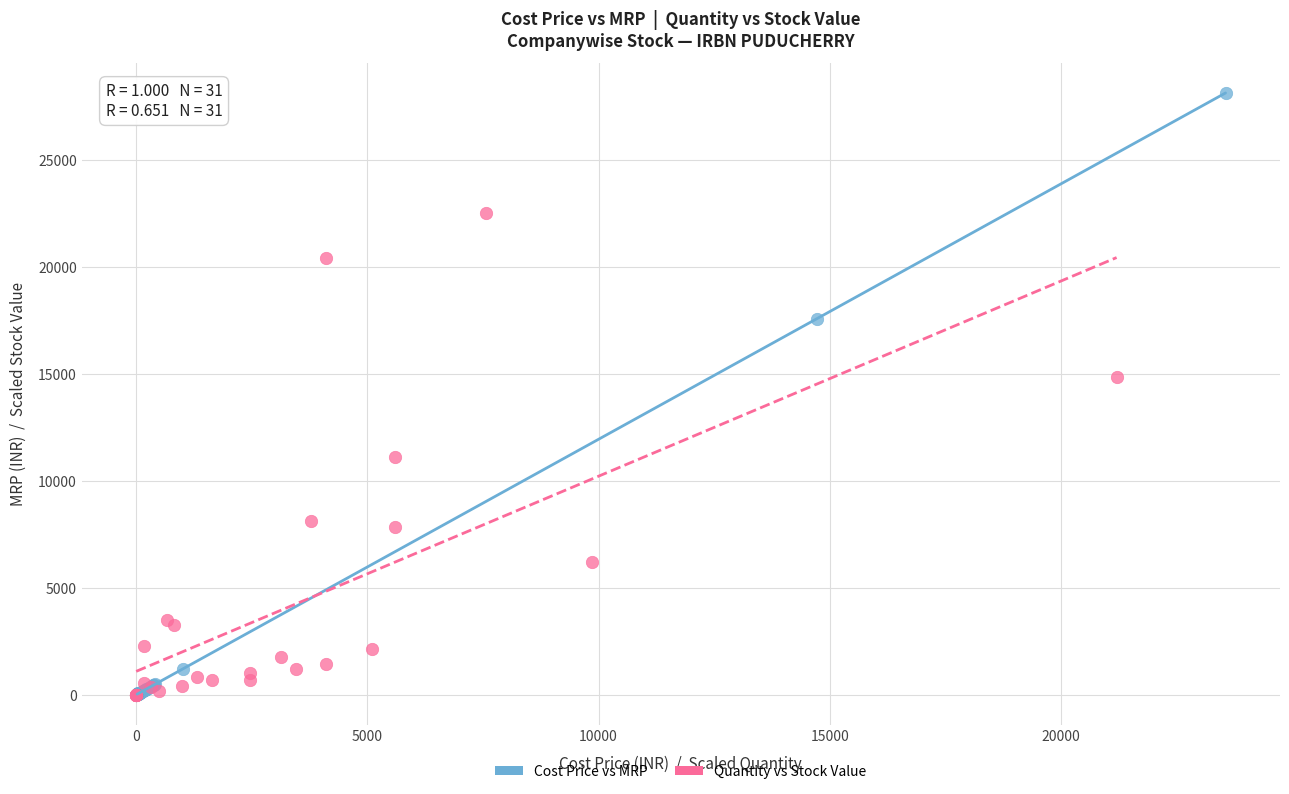

Which series has the widest spread of Y values?

Cost Price vs MRP